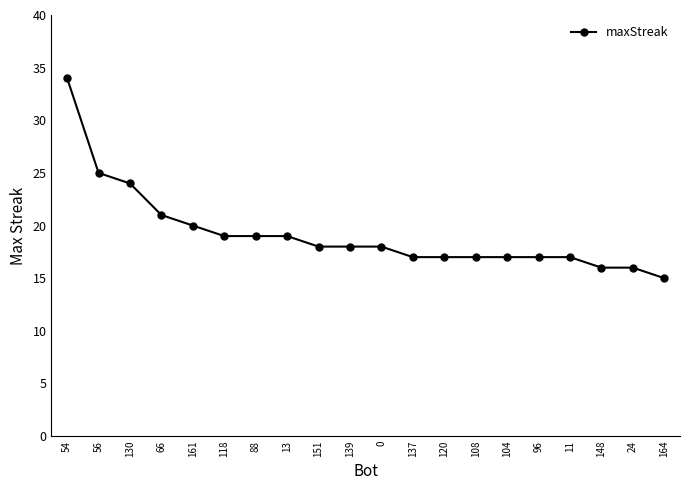

What is the difference between the maximum and minimum values?

19